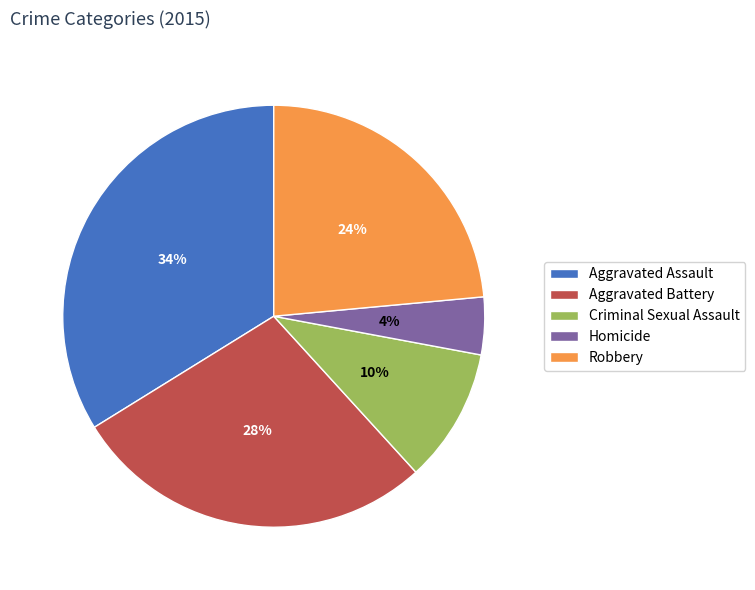

What percentage is the Robbery slice, to the nearest percent?

24%